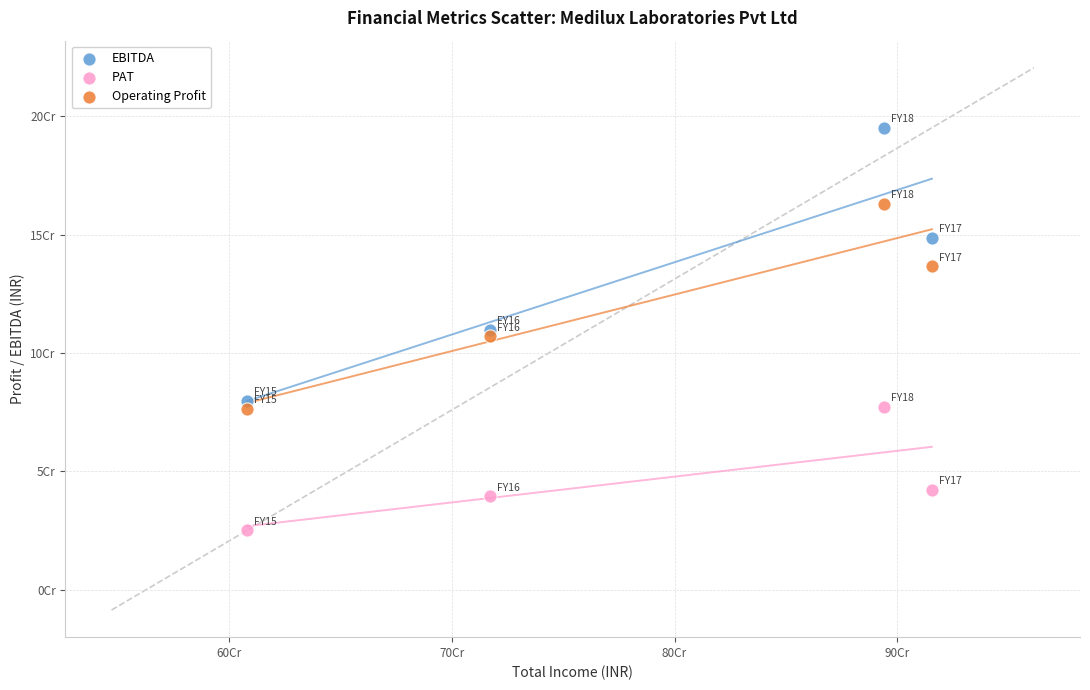

What are all the series names shown in the legend?

EBITDA, PAT, Operating Profit